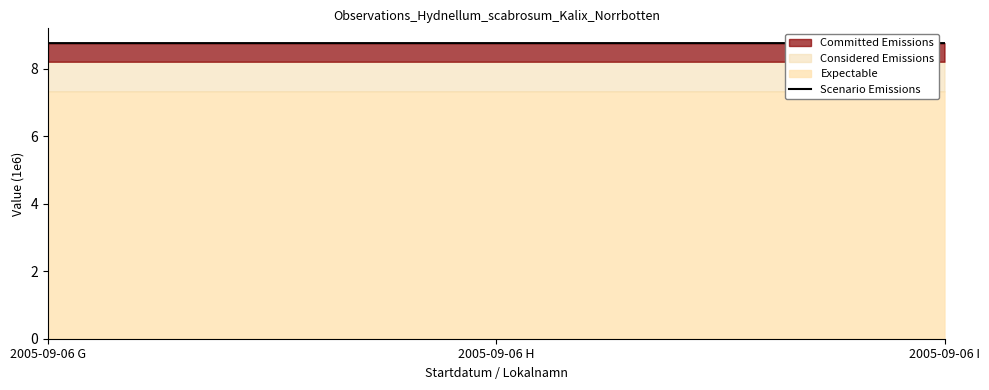

The value at 2005-09-06 G is 8.8. True or false?

True